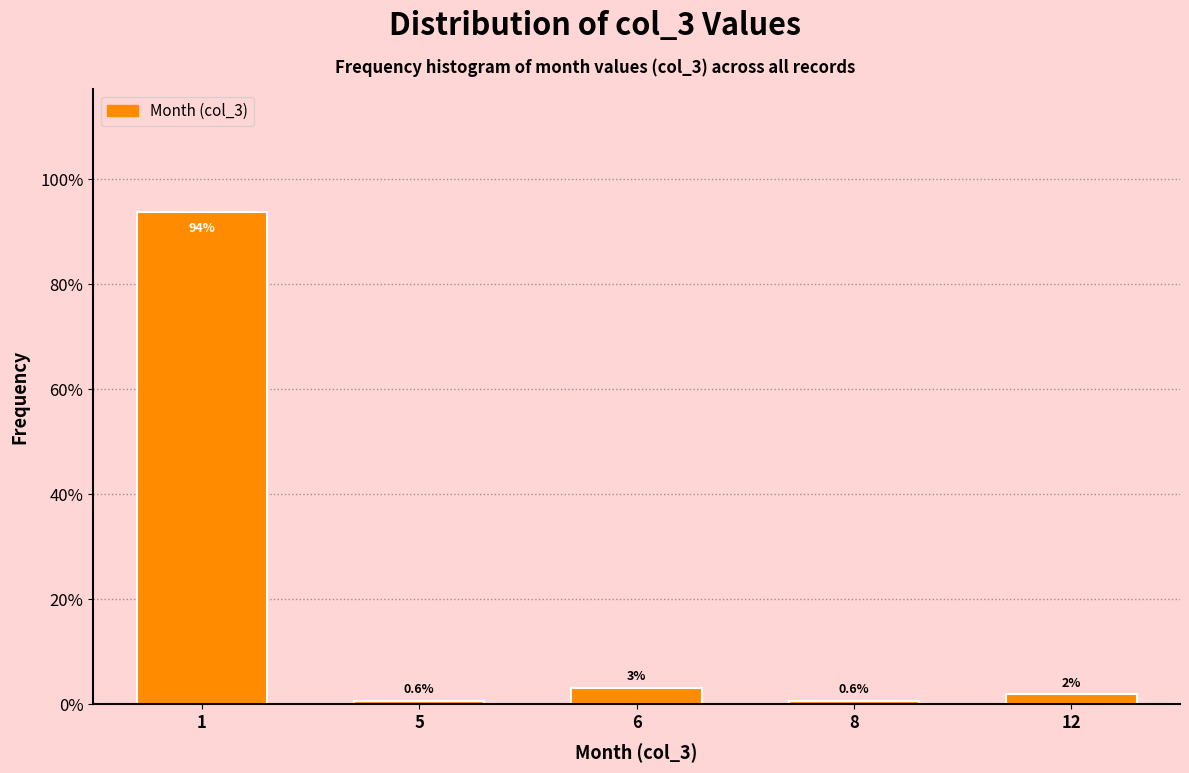

The value at 5 is 0.6. True or false?

True